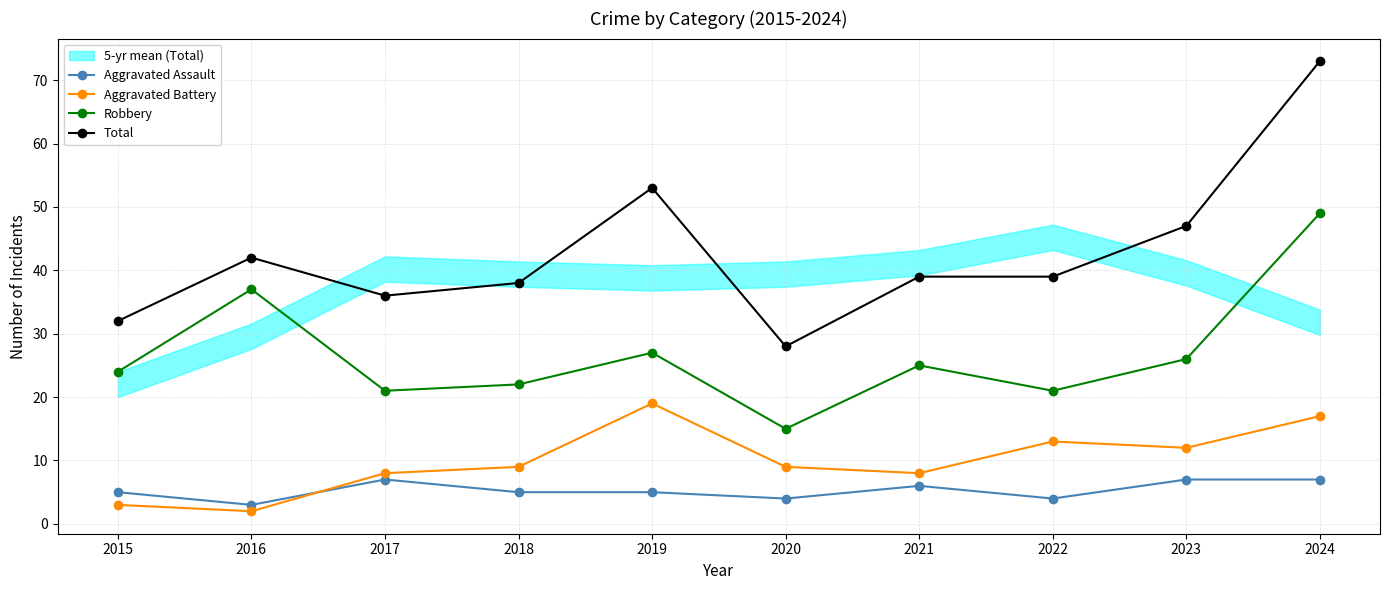

Where is Aggravated Assault nearest to the value 5?

2015